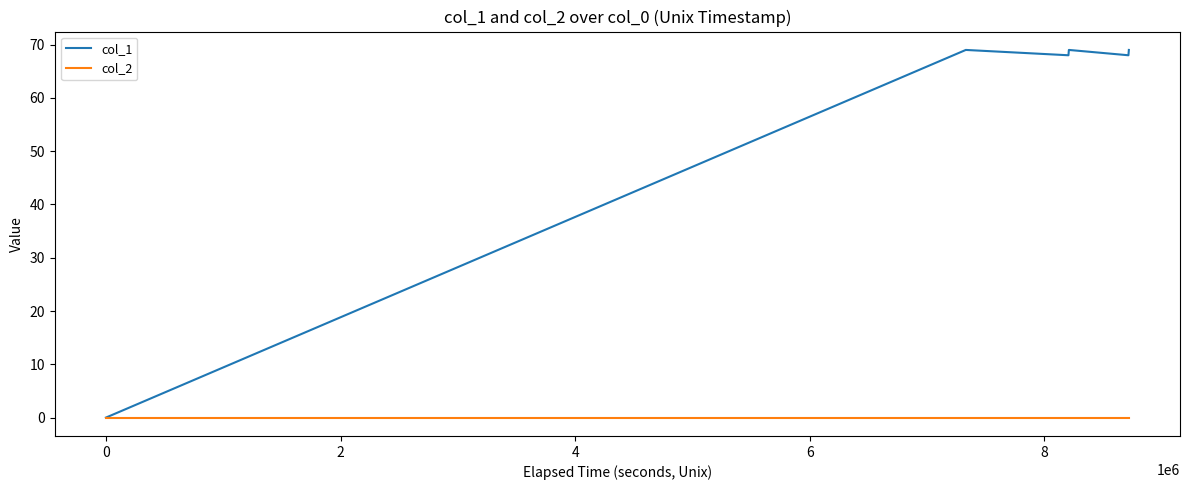

Which series has the largest range (max minus min)?

col_1